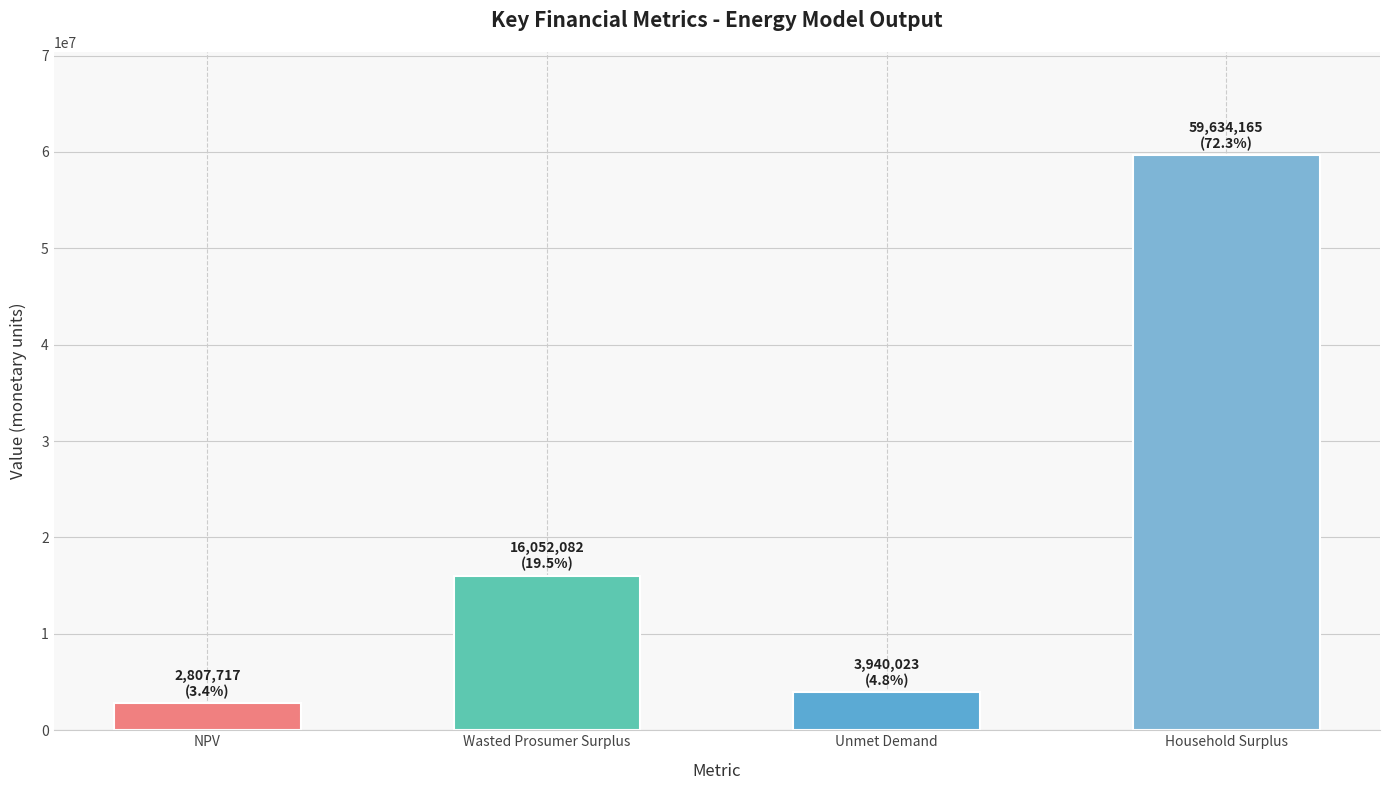

The chart shows a value of 59634165.5 at Household Surplus. True or false?

True